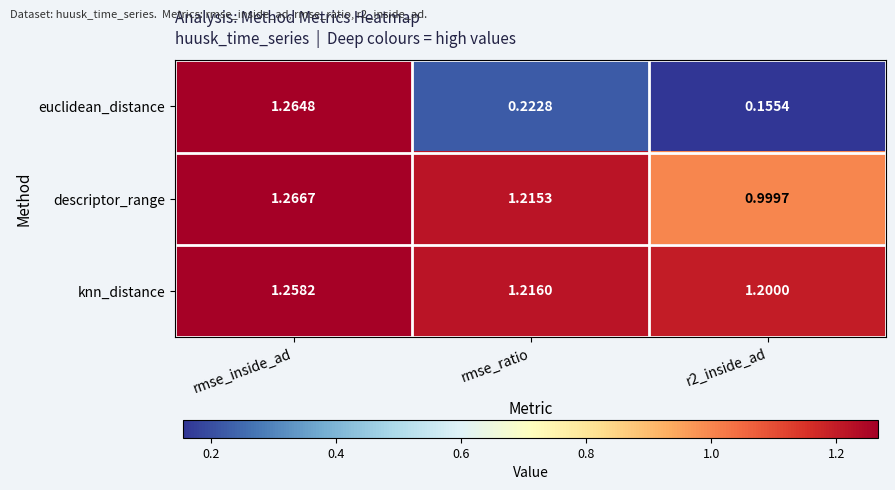

At how many categories does at least one series exceed 0?

3